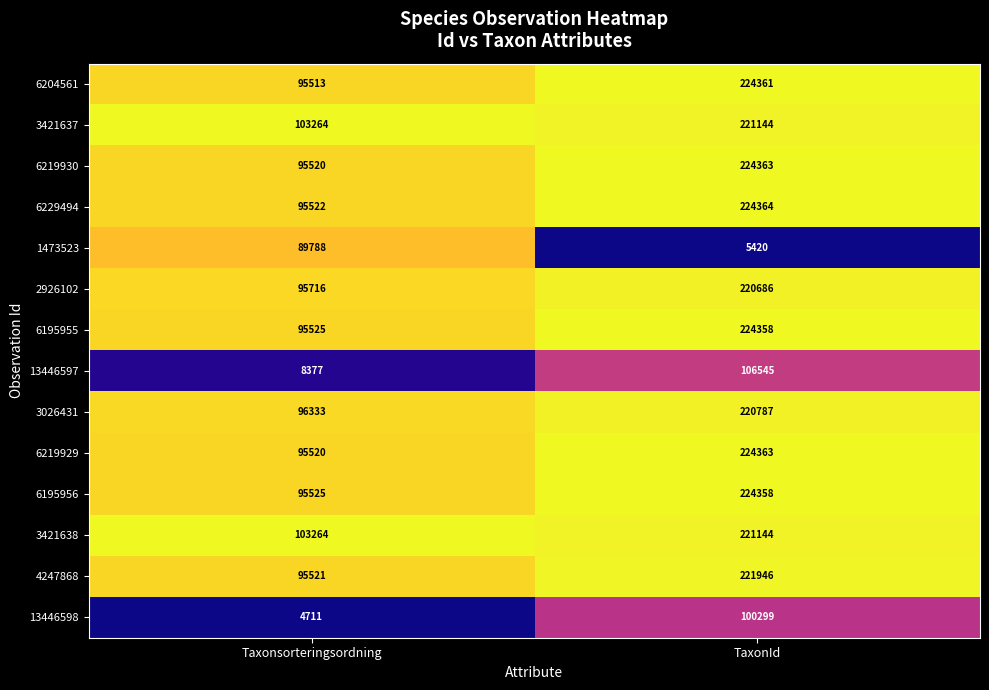

Reading left to right, what are all the values shown in this chart?

6204561: 95513	224361
3421637: 103264	221144
6219930: 95520	224363
6229494: 95522	224364
1473523: 89788	5420
2926102: 95716	220686
6195955: 95525	224358
13446597: 8377	106545
3026431: 96333	220787
6219929: 95520	224363
6195956: 95525	224358
3421638: 103264	221144
4247868: 95521	221946
13446598: 4711	100299